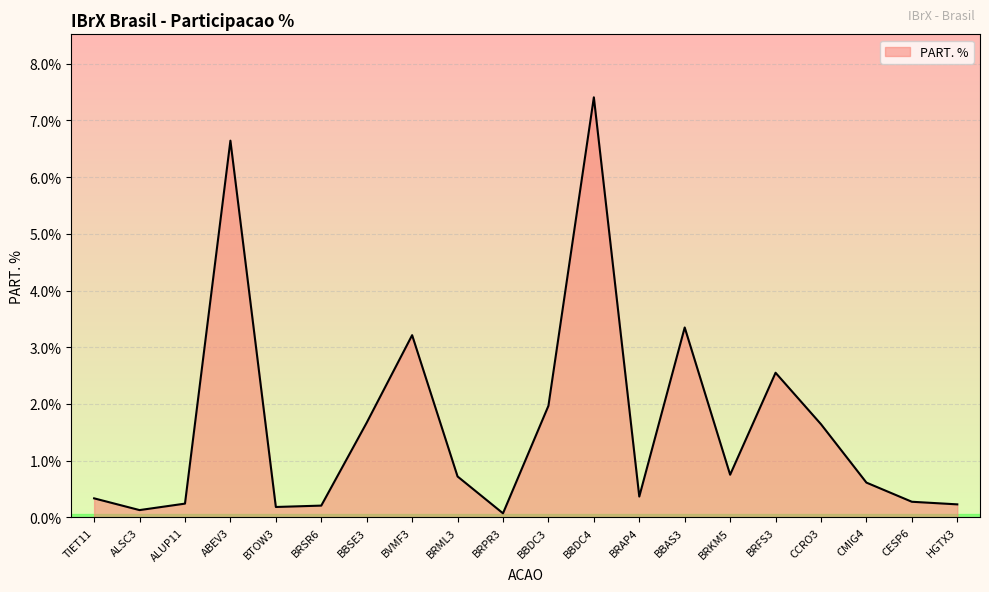

What position from the right is CMIG4?

3